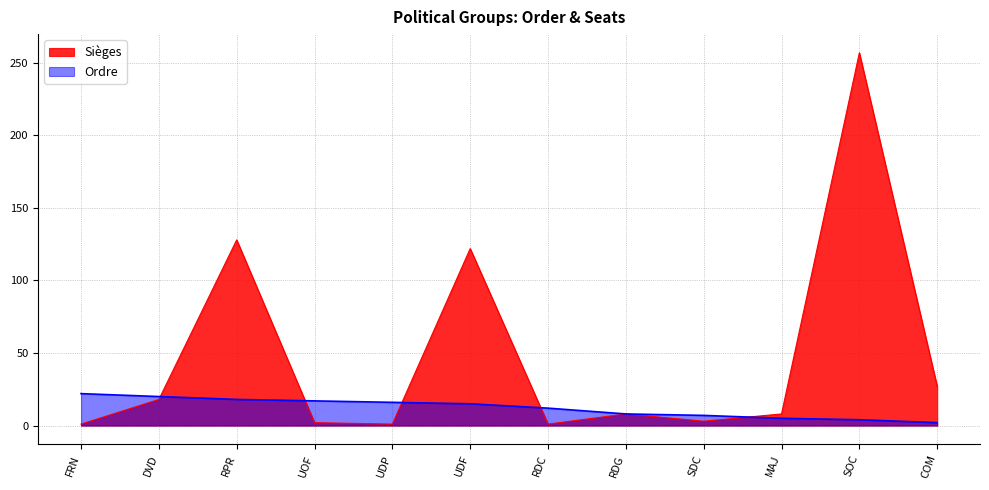

Which label corresponds to the smallest value in the chart?

FRN